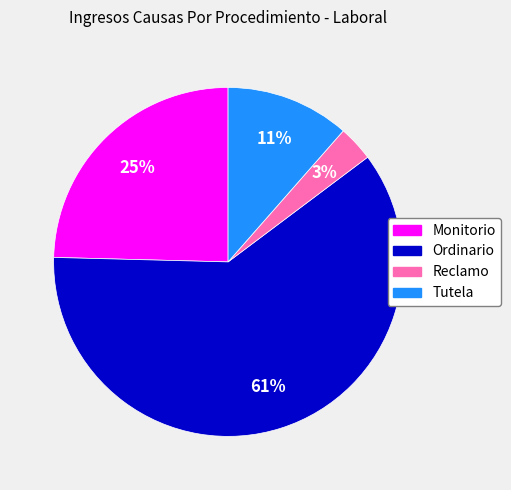

True or false: Reclamo accounts for 10% of the total.

False